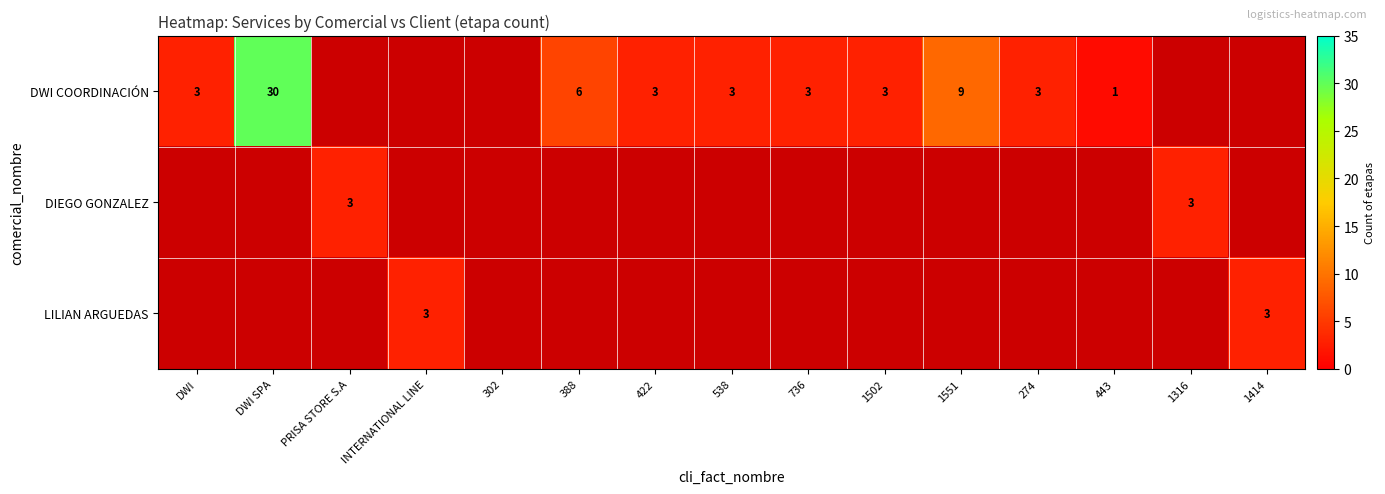

The DWI COORDINACIÓN series shows 1 at 443. True or false?

True